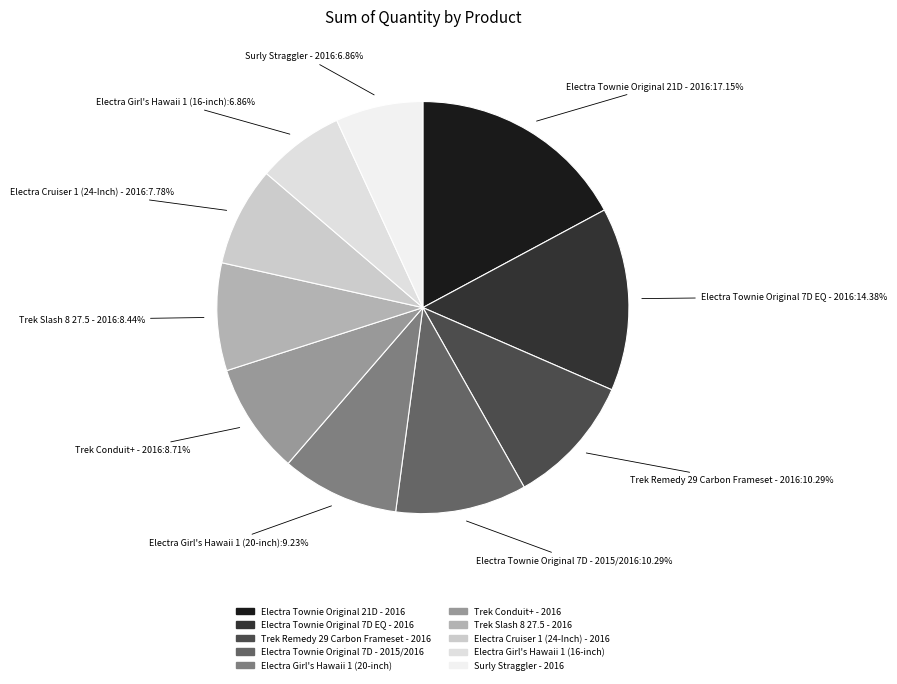

The Electra Townie Original 7D - 2015/2016 slice represents 10% of the pie. True or false?

True